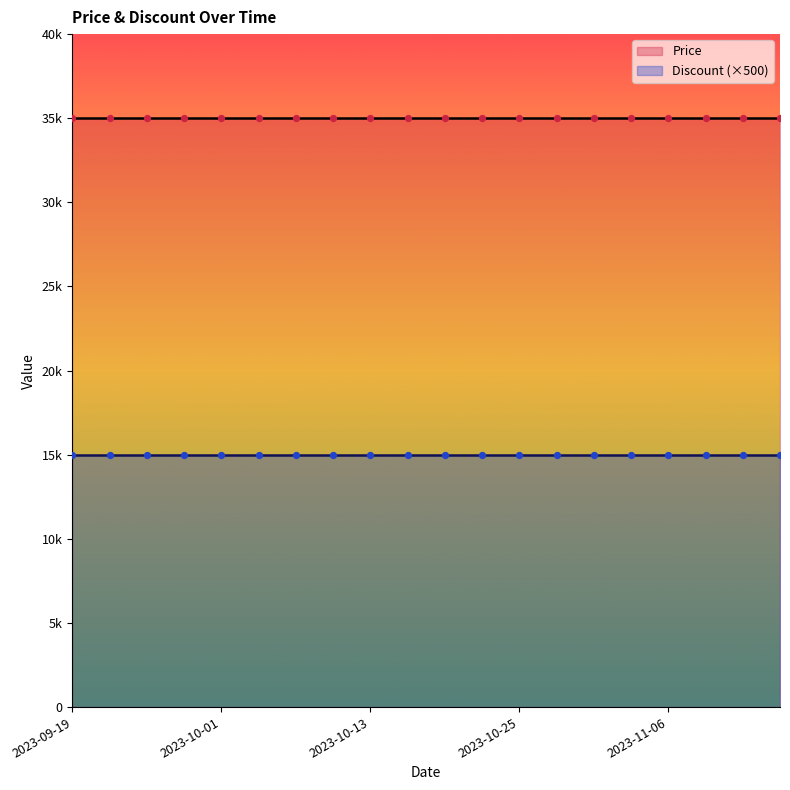

What is the total value across all series at 2023-10-22?

35030